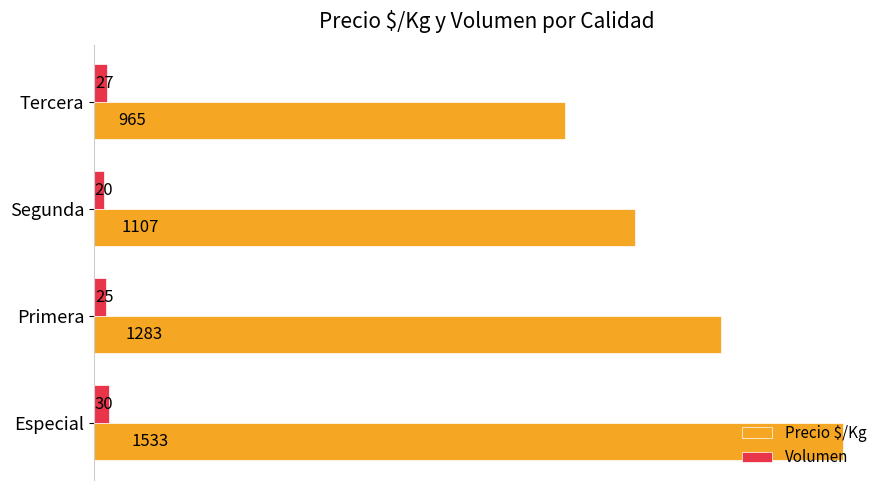

List the series in order of their overall mean, lowest first.

Volumen, Precio $/Kg